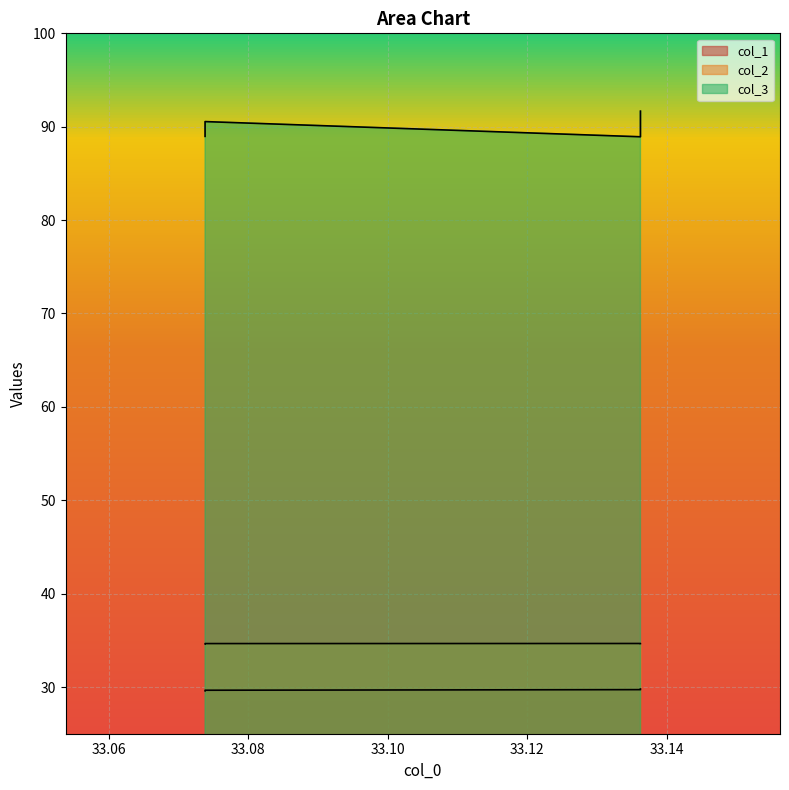

At which label does col_1 reach its peak?

33.1362